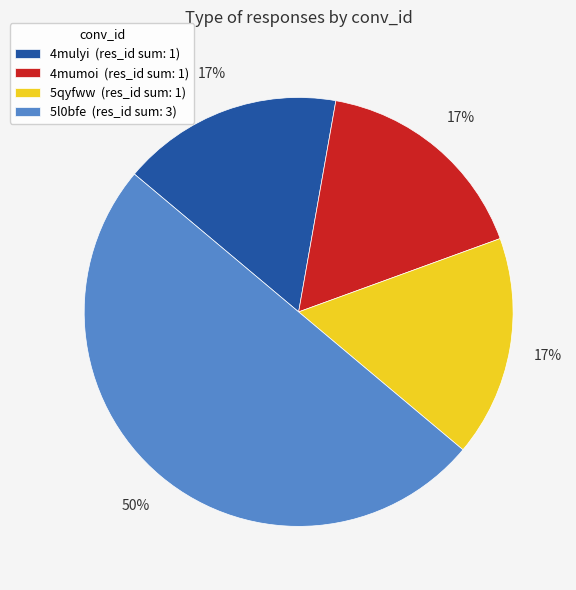

Is it true that 4mulyi is 9% of the pie?

False